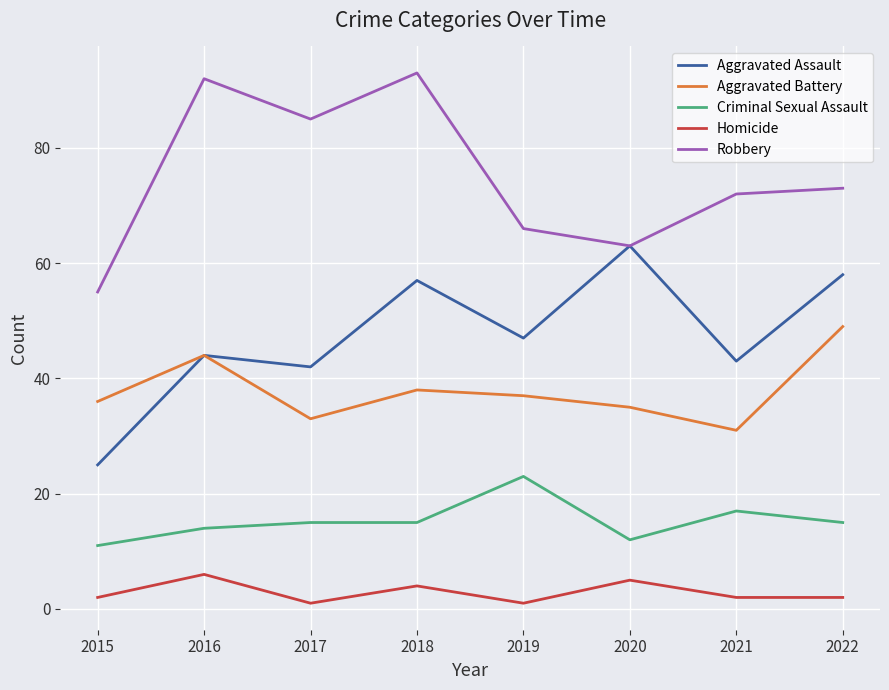

True or false: Criminal Sexual Assault and Homicide cross at least once.

False